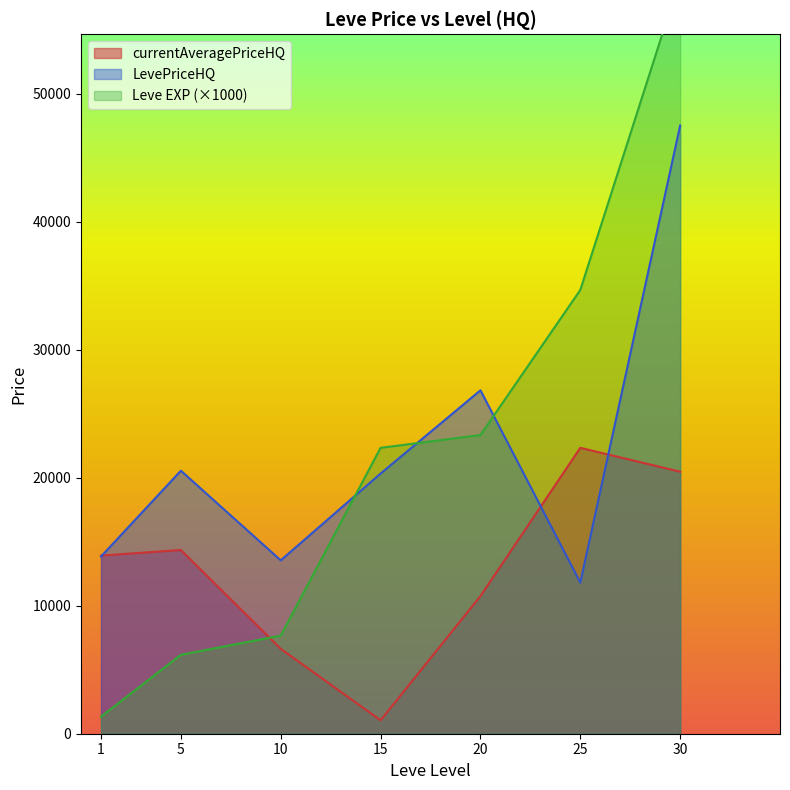

Where is the first local minimum for LevePriceHQ?

10